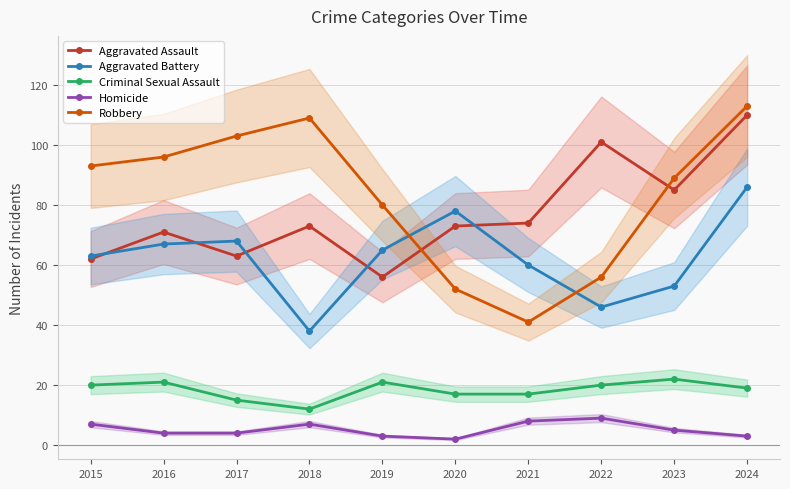

At which label is Aggravated Assault closest to 83?

2023